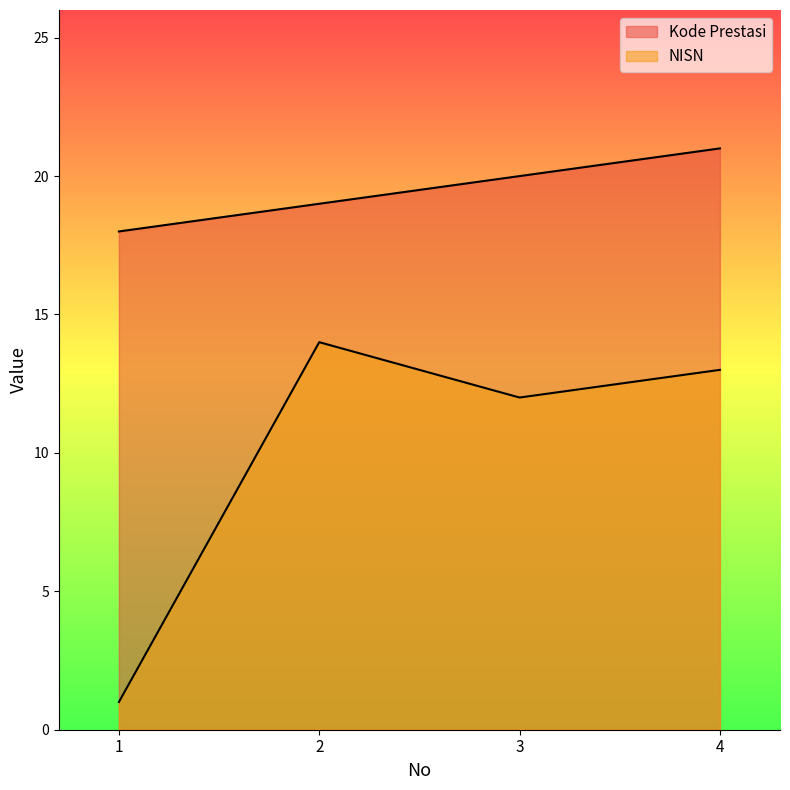

Reading left to right, transcribe all the data shown in this chart.

Kode Prestasi: 1=18	2=19	3=20	4=21
NISN: 1=1	2=14	3=12	4=13